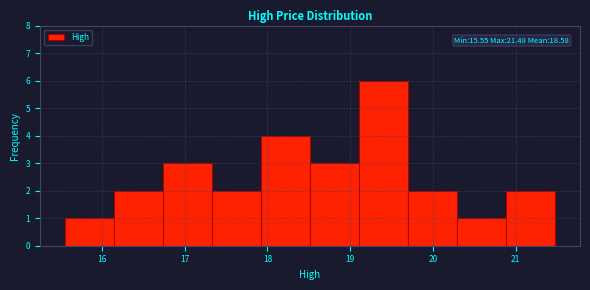

Which range on the x-axis has the tallest bar?

19.1 to 19.7